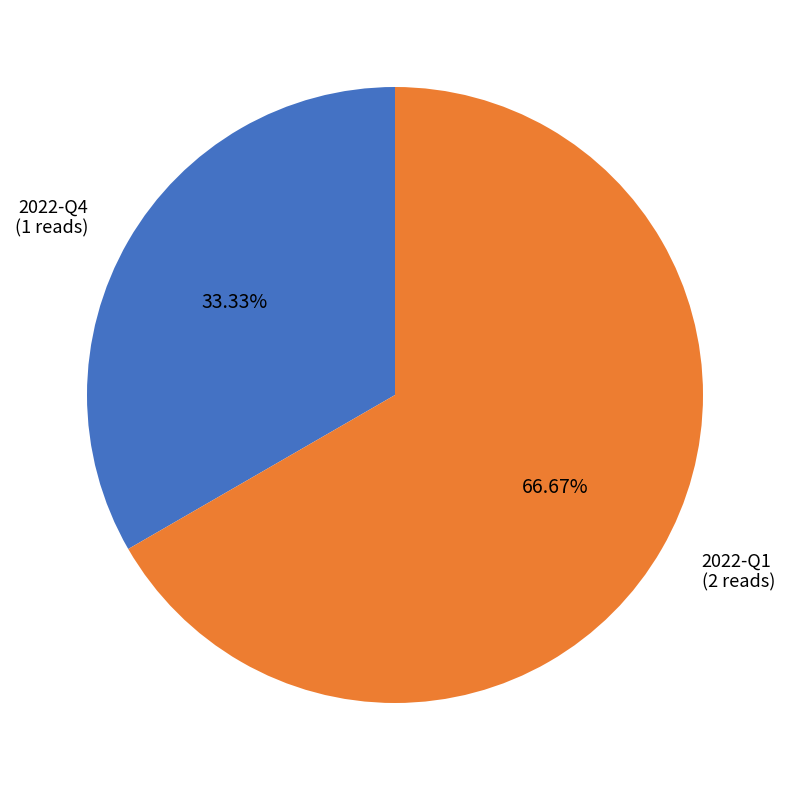

How many slices are in this pie chart?

2